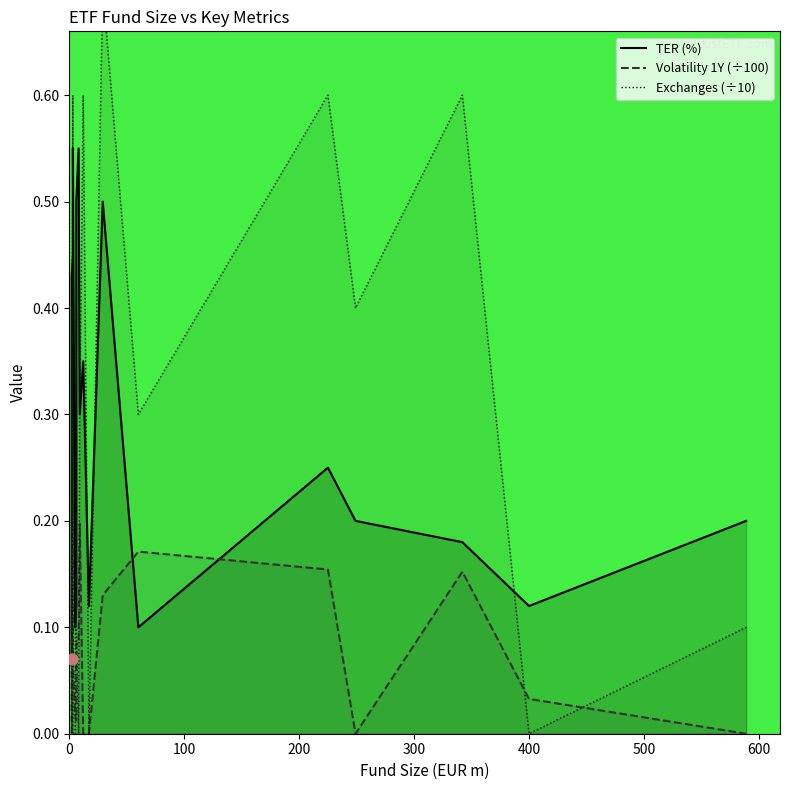

What are all the series names shown in the legend?

TER (%), Volatility 1Y (÷100), Exchanges (÷10)